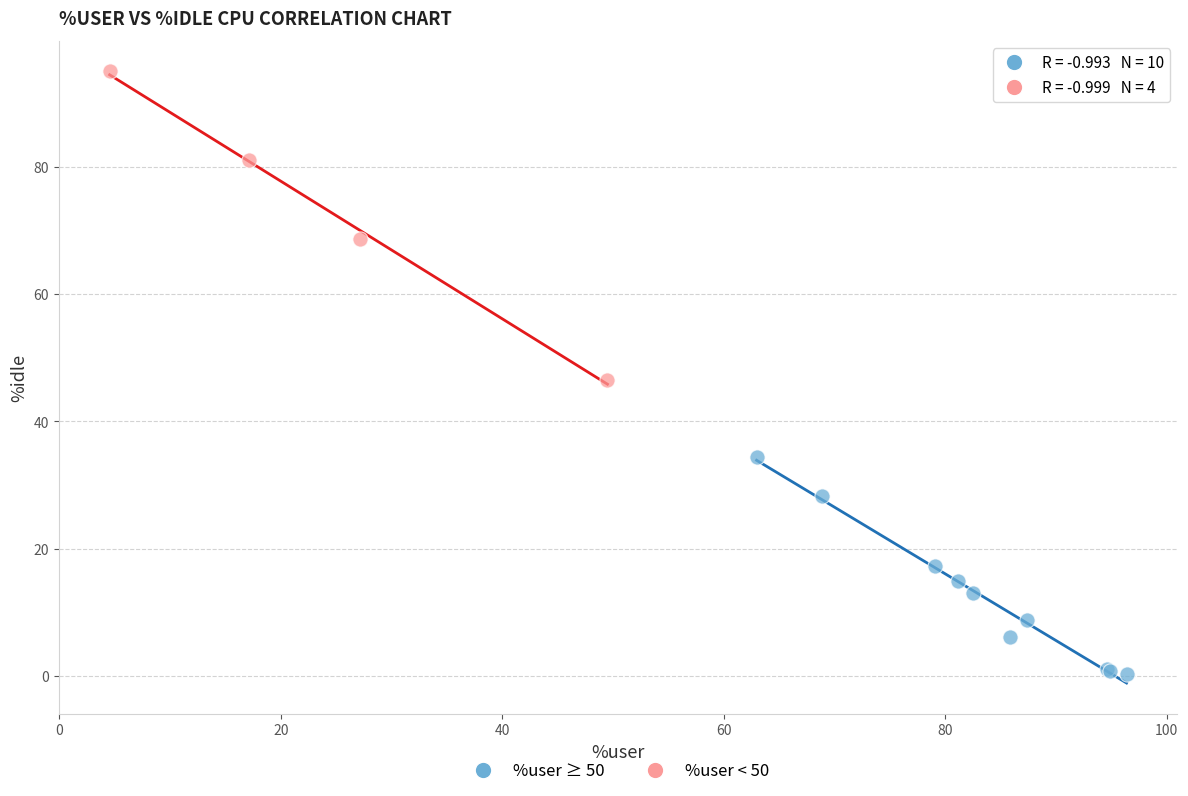

Which series has the widest spread of Y values?

%user < 50